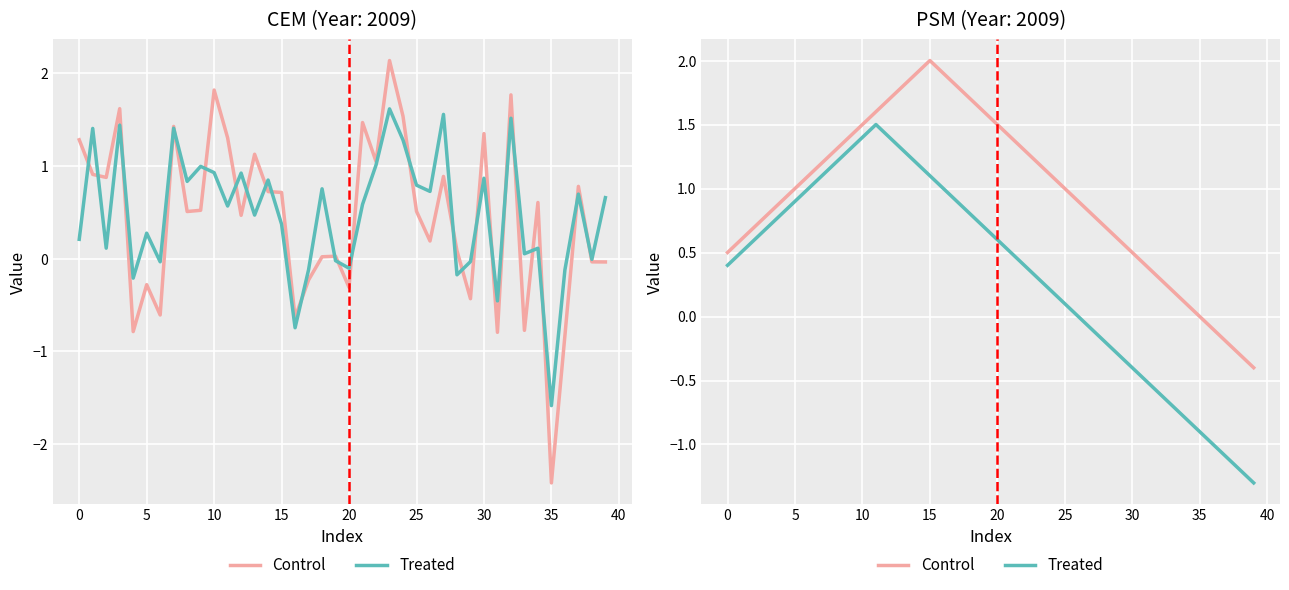

At 11, list the series in order from largest to smallest.

Control, Treated